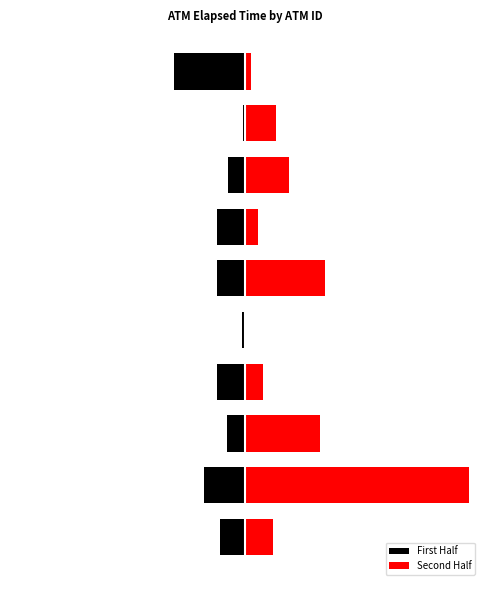

Reading right to left, list all the values displayed in this chart.

First Half: 9=-1200	8=-30	7=-285	6=-465	5=-480	4=-45	3=-465	2=-300	1=-690	0=-420
Second Half: 9=105	8=525	7=735	6=225	5=1350	4=0	3=300	2=1275	1=3780	0=480